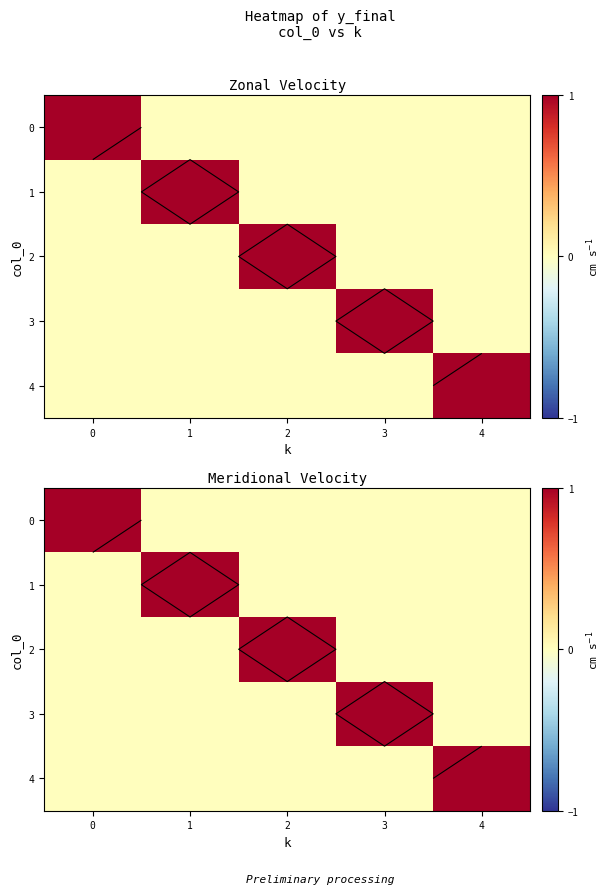

Is the value of 1 at 1 greater than the value of 0 at 0?

No